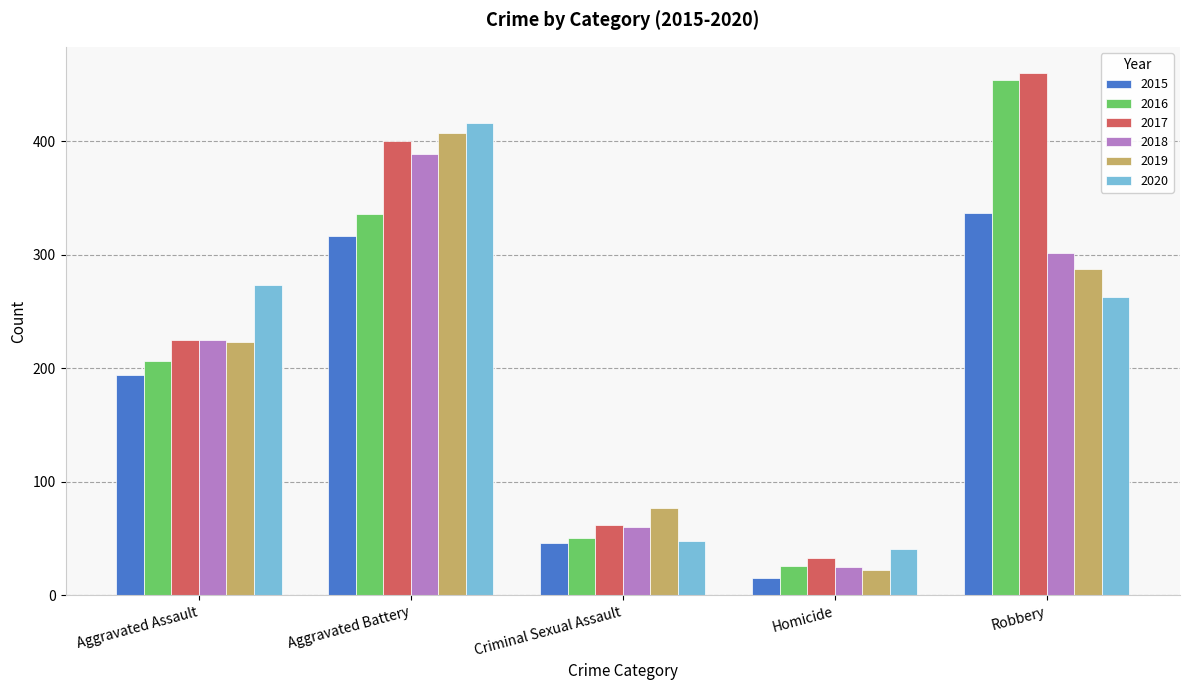

Read the 2016 value at Aggravated Assault.

206